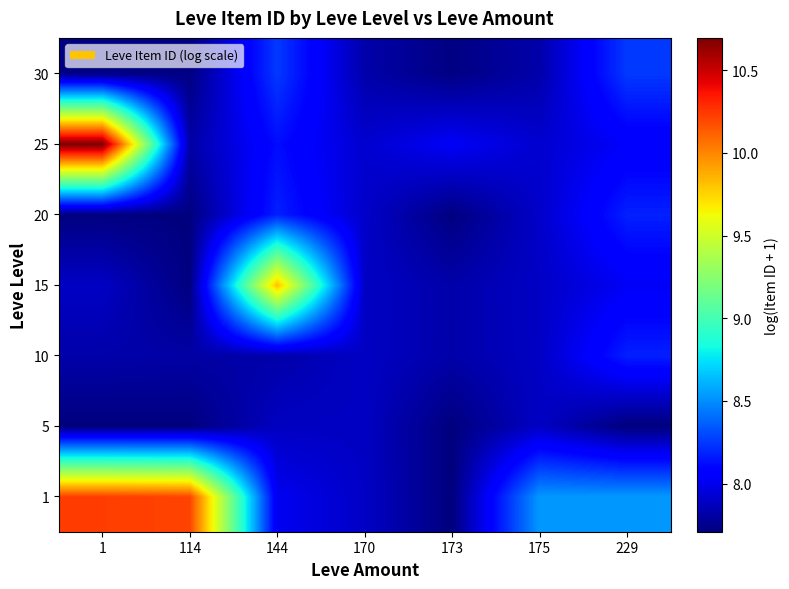

Which category has the lowest value across all series?

173